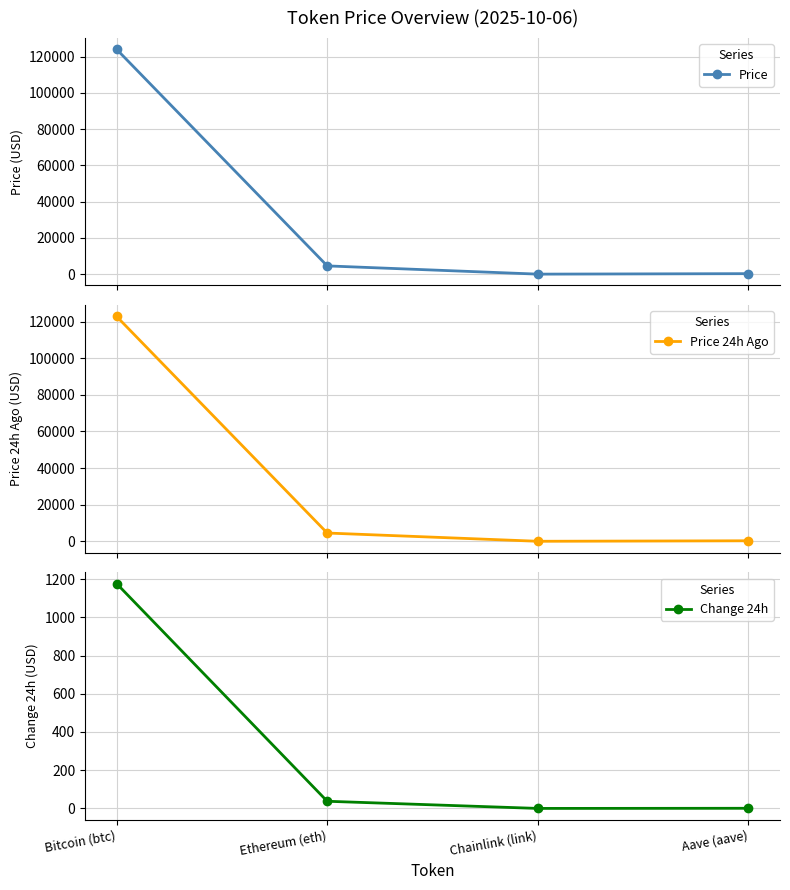

What is the sum of the Change 24h values at Chainlink (link) and Bitcoin (btc)?

1176.5